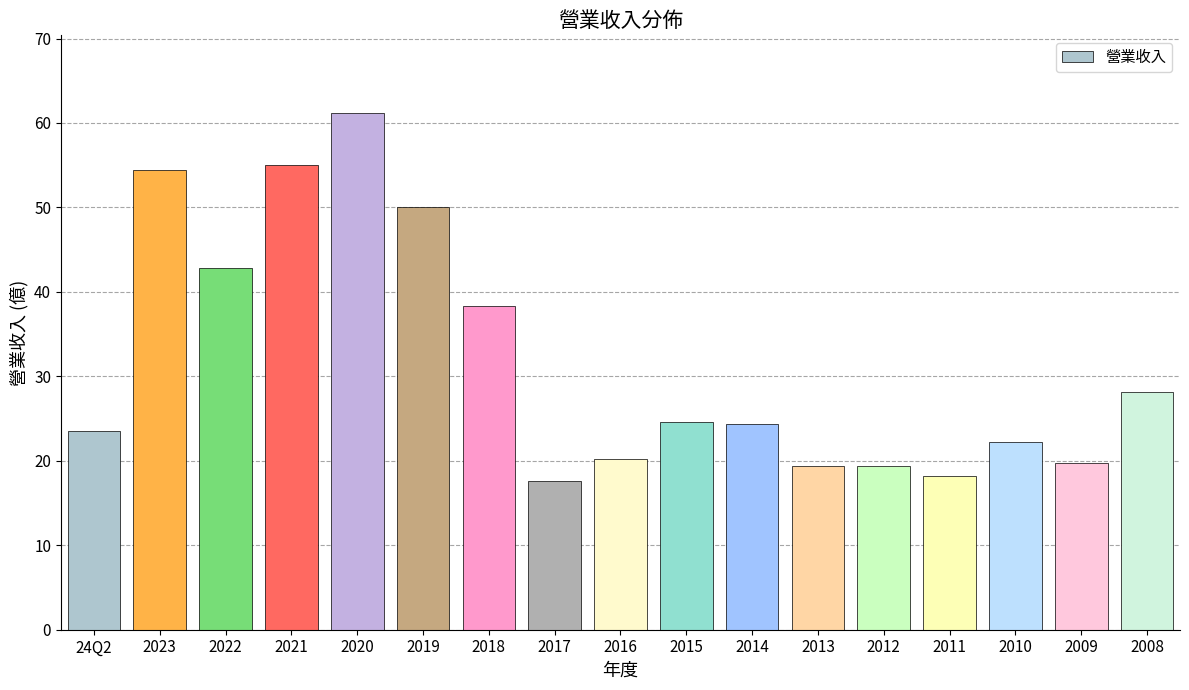

Reading right to left, transcribe all the data shown in this chart.

28.2	19.8	22.2	18.2	19.4	19.4	24.3	24.6	20.2	17.6	38.3	50.1	61.2	55.0	42.8	54.4	23.5